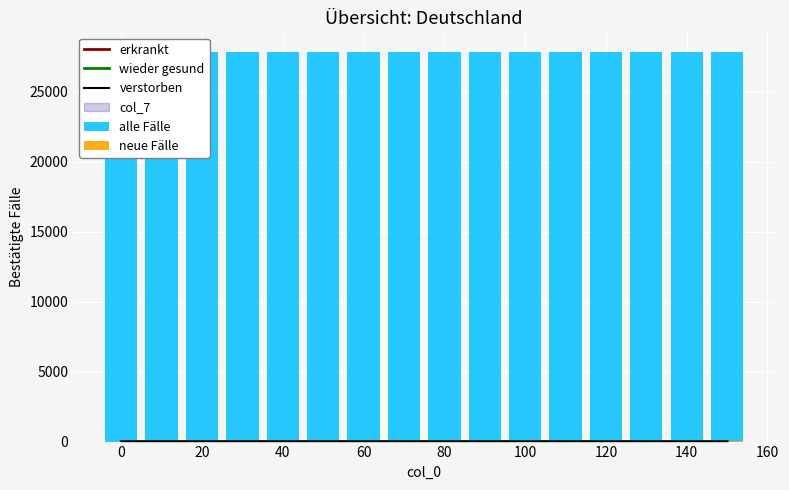

Is it true that erkrankt equals 0.0 at 0?

True